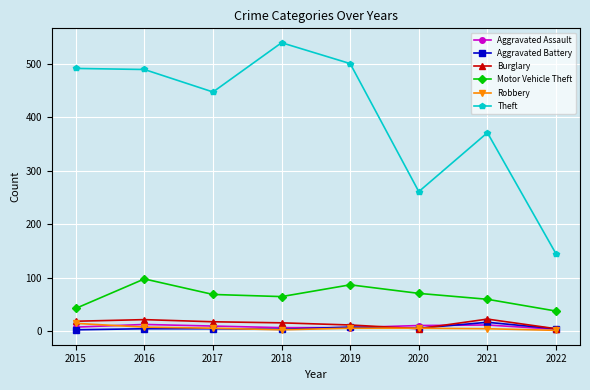

What value does the Theft series have at 2018, to the nearest 10?

540